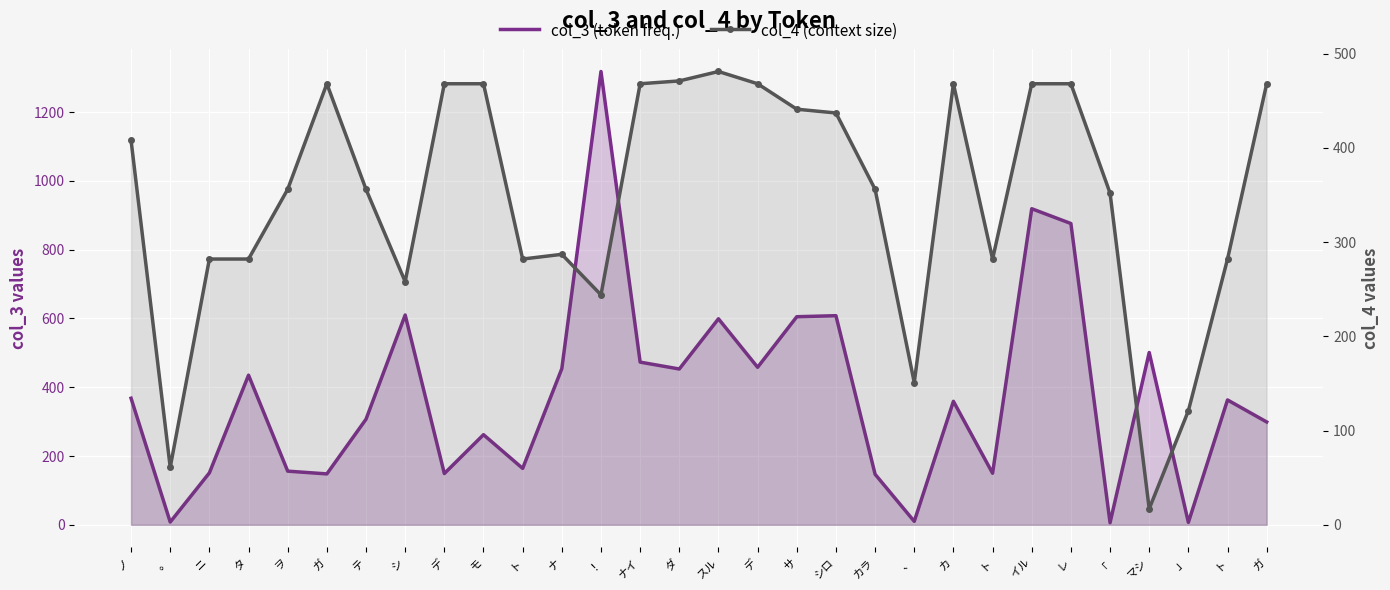

At how many categories does at least one series exceed 885?

2